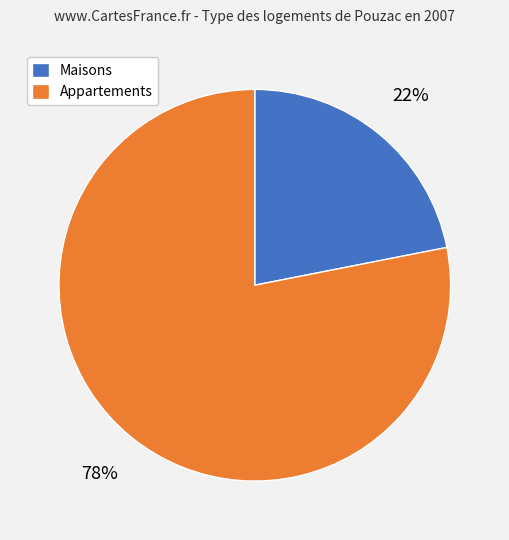

Which slice represents more than half of the pie?

Appartements